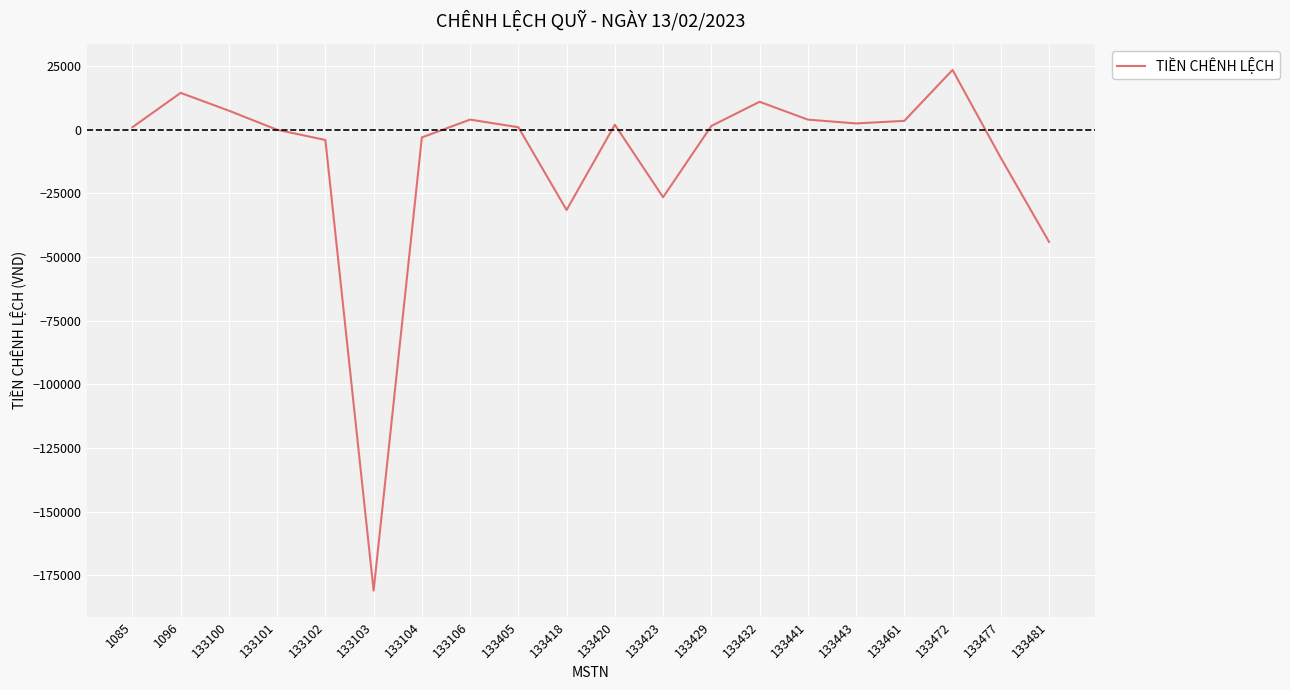

What is the difference between the maximum and minimum values?

204500